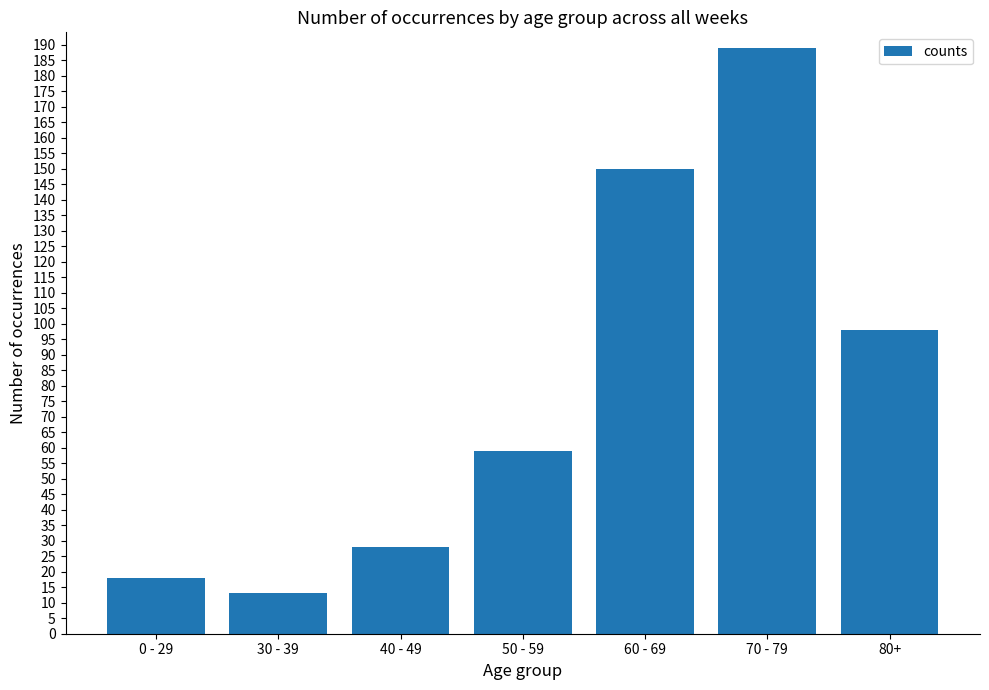

What is the difference between the maximum and minimum values?

176